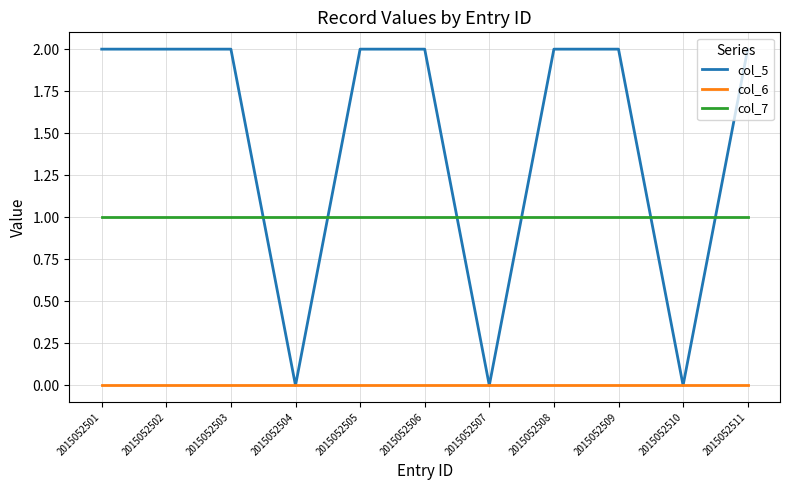

Reading right to left, what are all the values shown in this chart?

col_5: 2	0	2	2	0	2	2	0	2	2	2
col_6: 0	0	0	0	0	0	0	0	0	0	0
col_7: 1	1	1	1	1	1	1	1	1	1	1